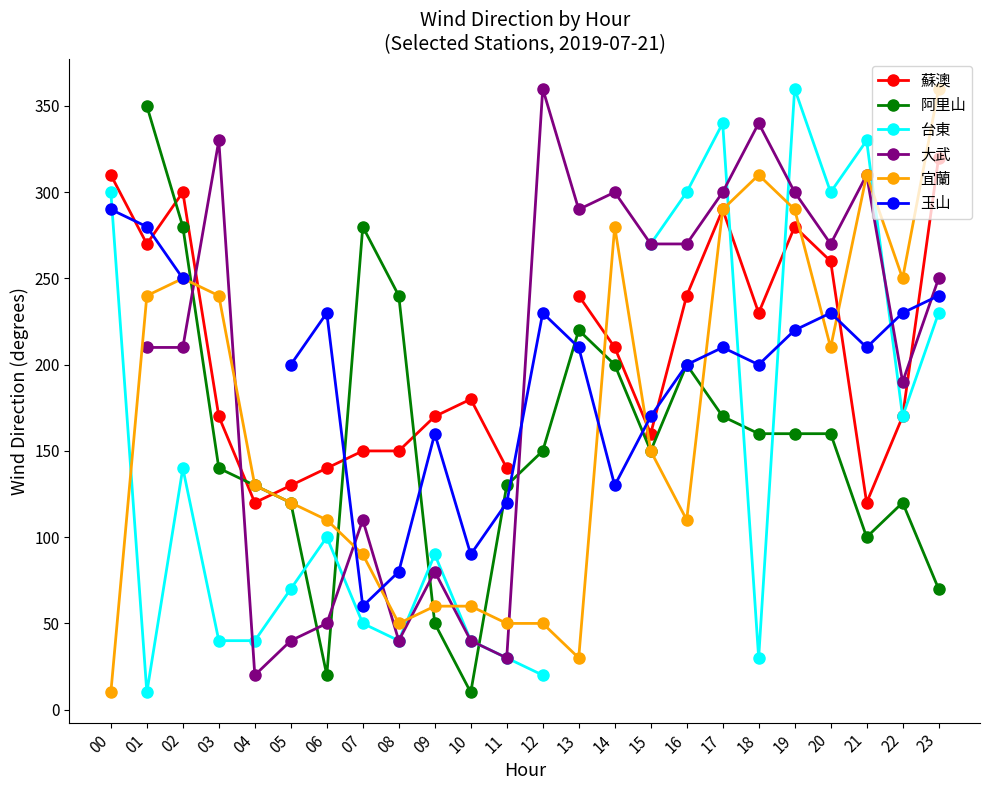

How many categories are shown in the chart?

24